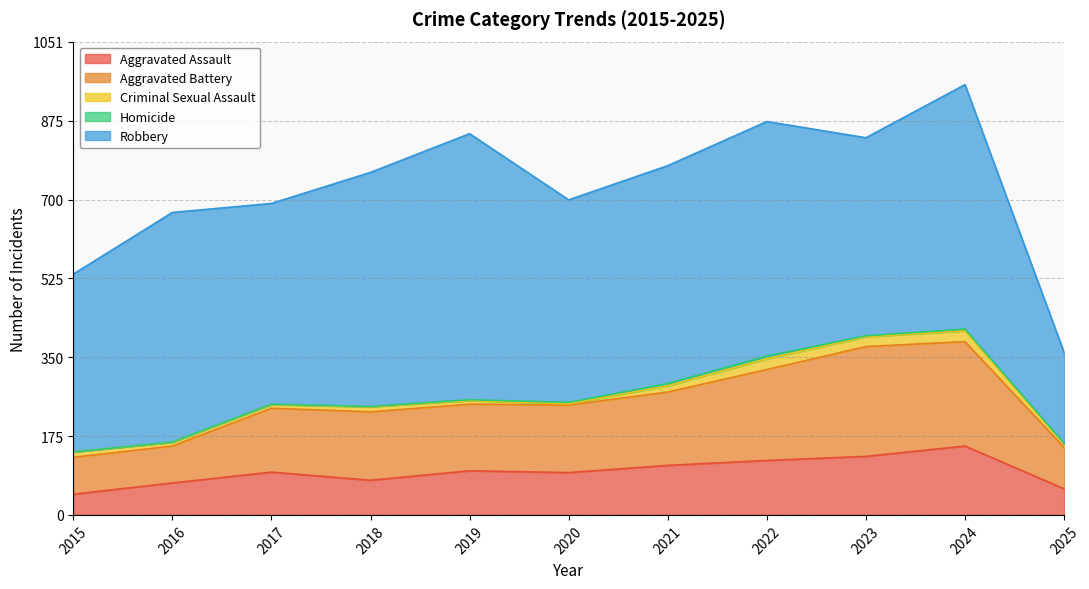

Which series changed the most between 2017 and 2023?

Aggravated Battery